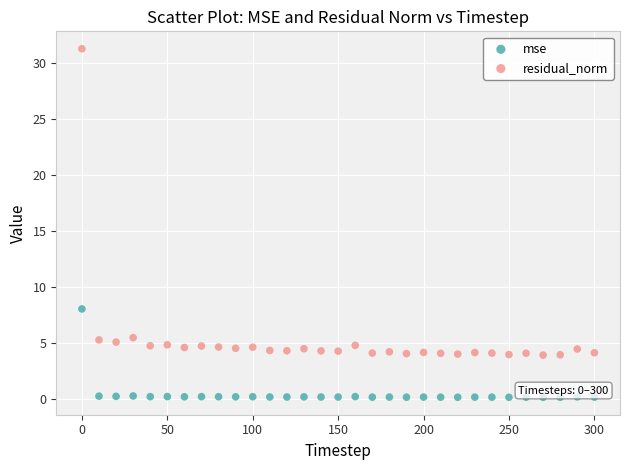

What are all the series names shown in the legend?

mse, residual_norm